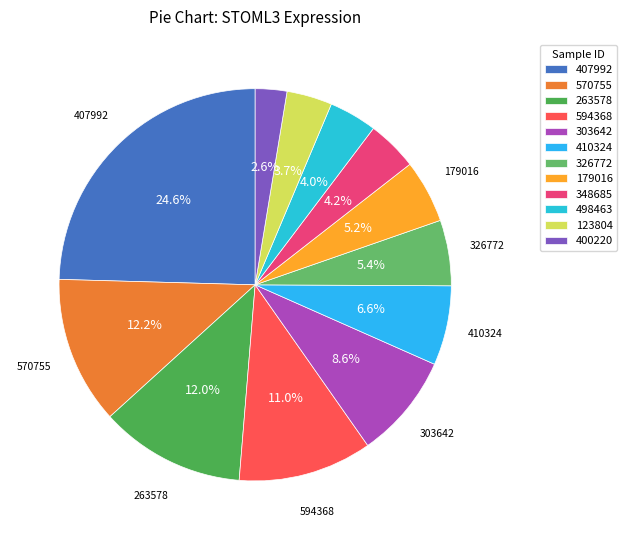

Does any single category account for the majority?

No